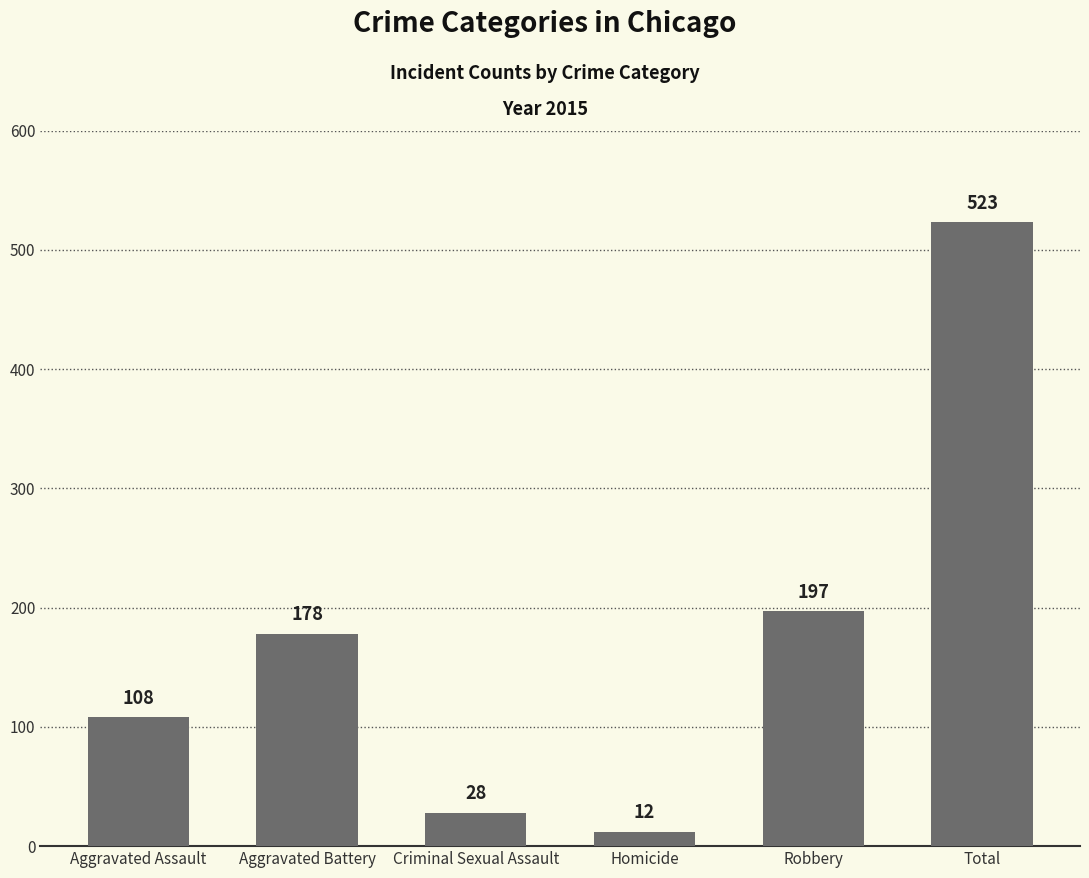

What is the label of the 4th bar from the right?

Criminal Sexual Assault